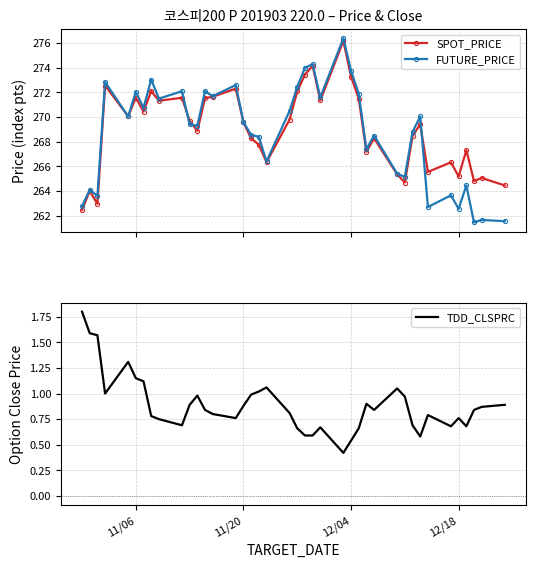

What is the greatest value displayed?

276.4